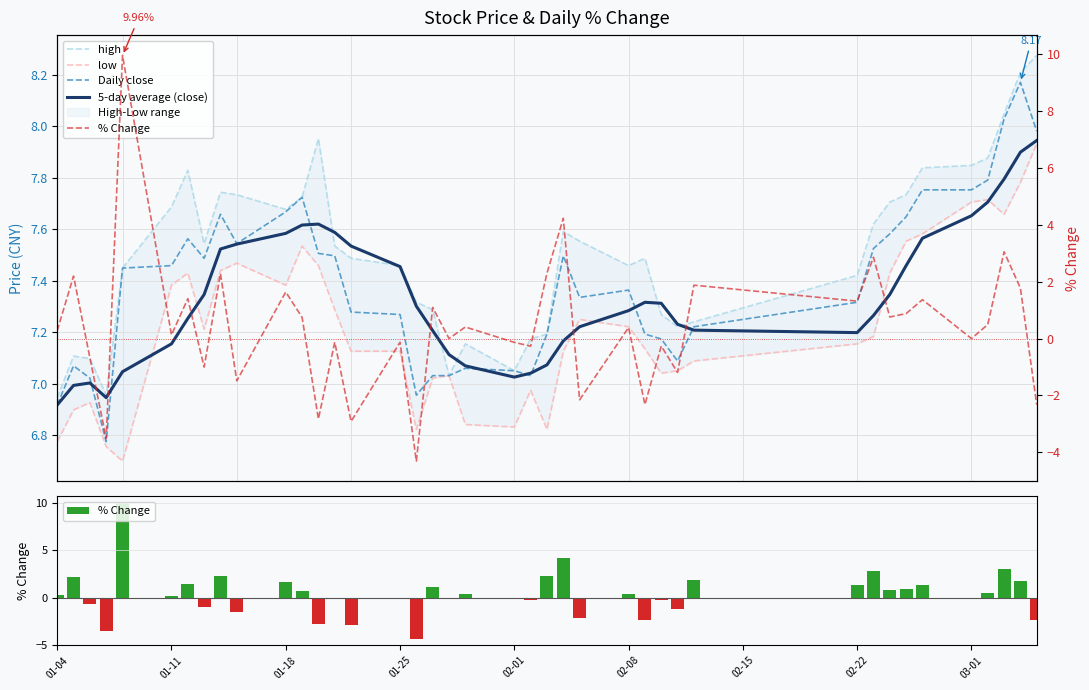

What is the difference between the maximum and minimum values in the low series?

1.2